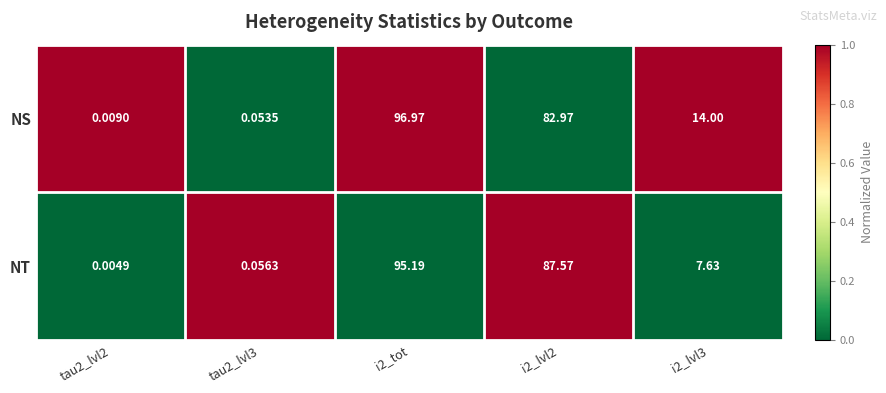

Rank the series by their average value, from highest to lowest.

NS, NT